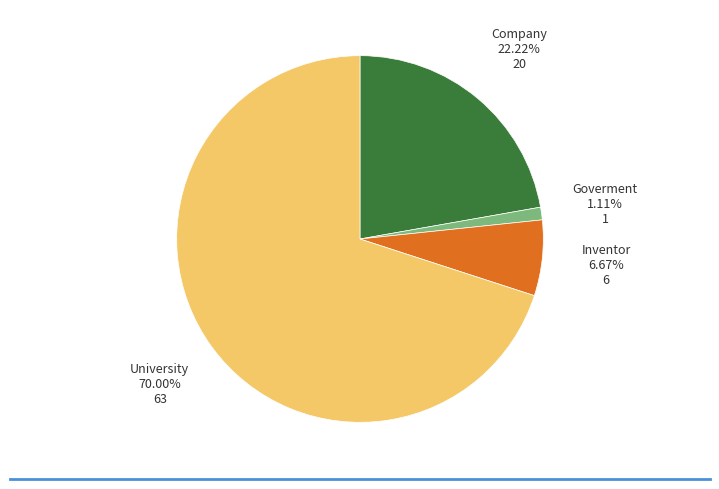

Does any single category account for the majority?

Yes